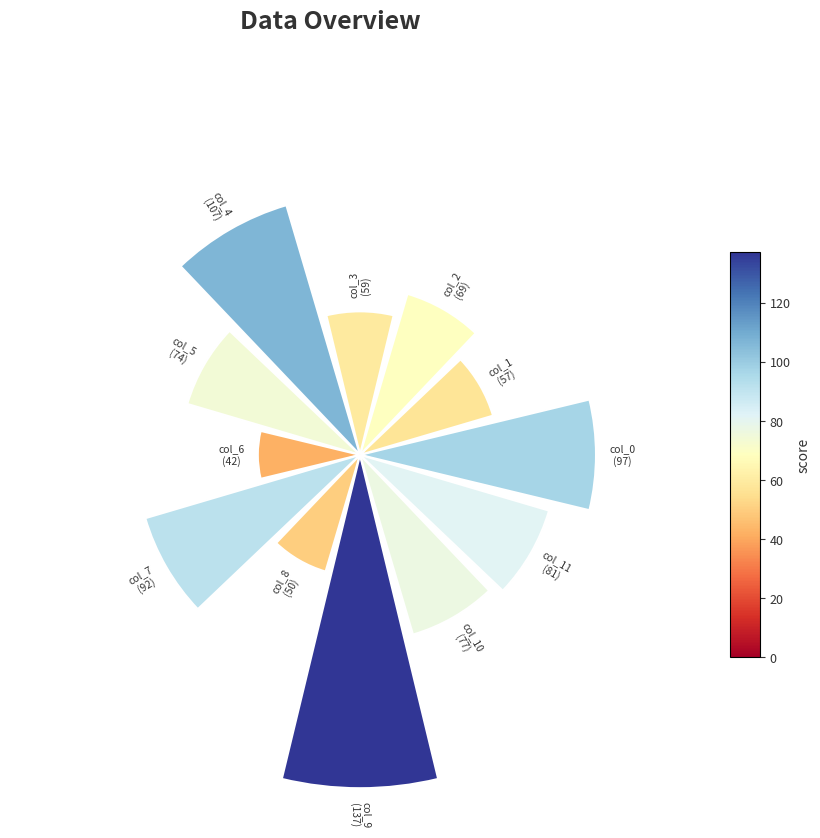

How many segments does this pie chart have?

12